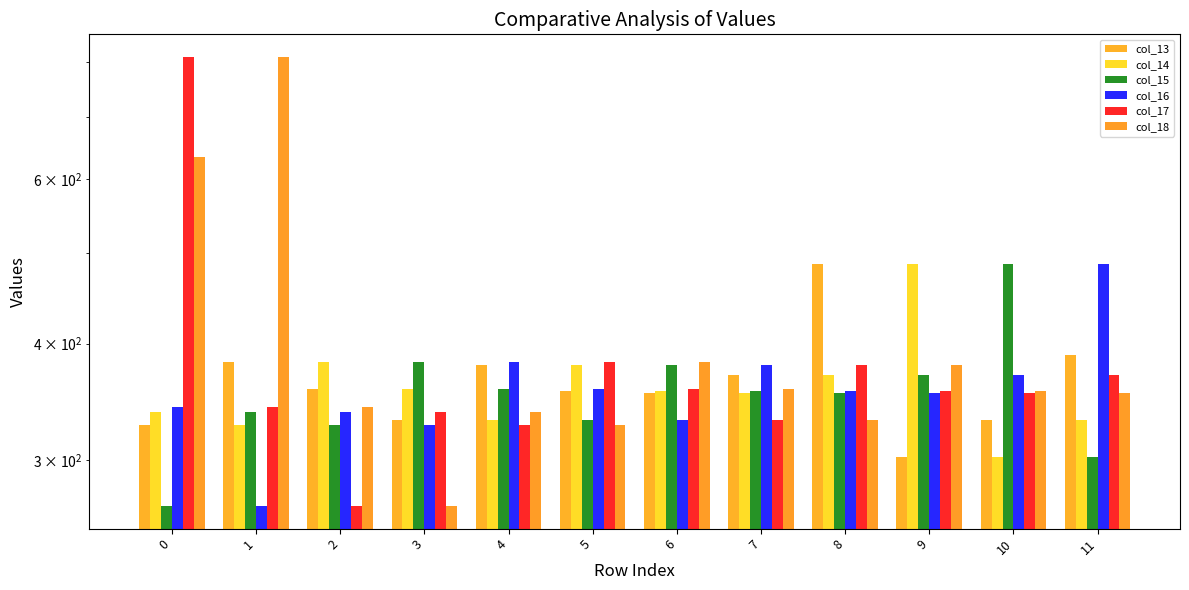

Which series has the largest total across all categories?

col_18